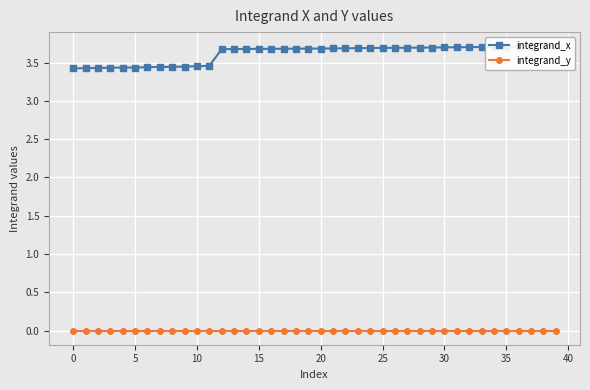

Does the chart display data point markers on the line(s)?

Yes